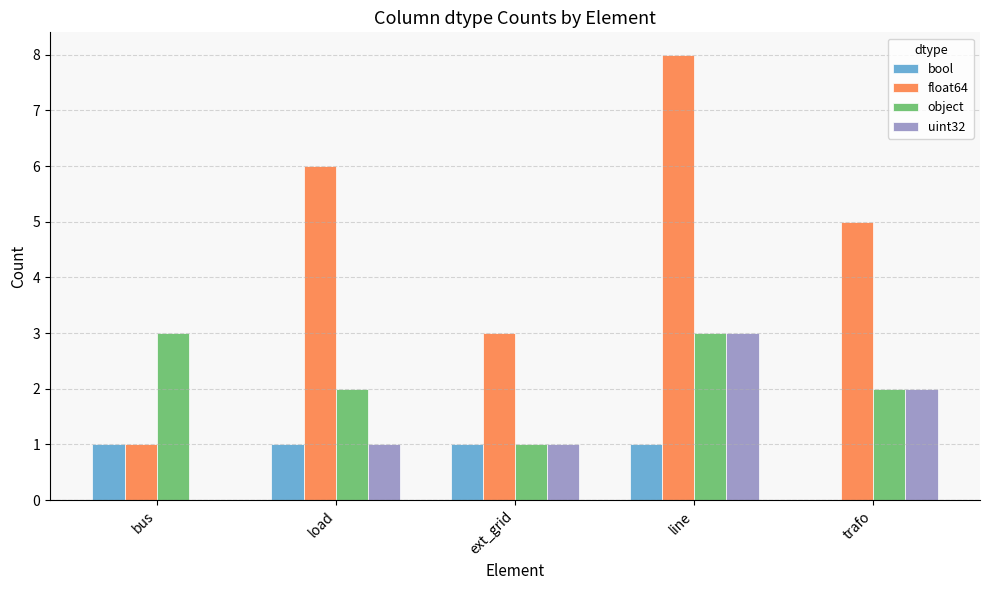

The object series shows 3 at bus. True or false?

True